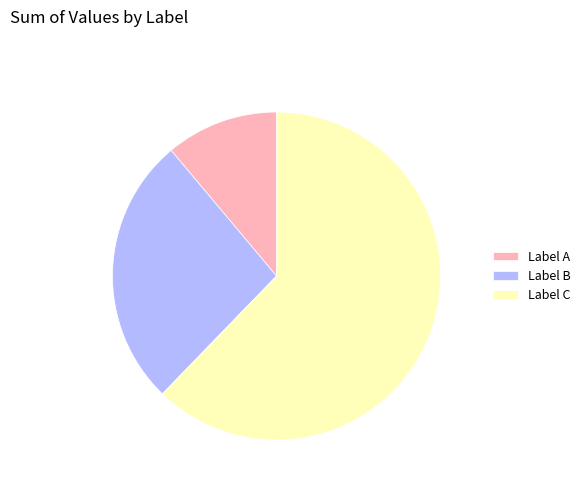

Do Label A and Label B together represent more than half of the pie?

No